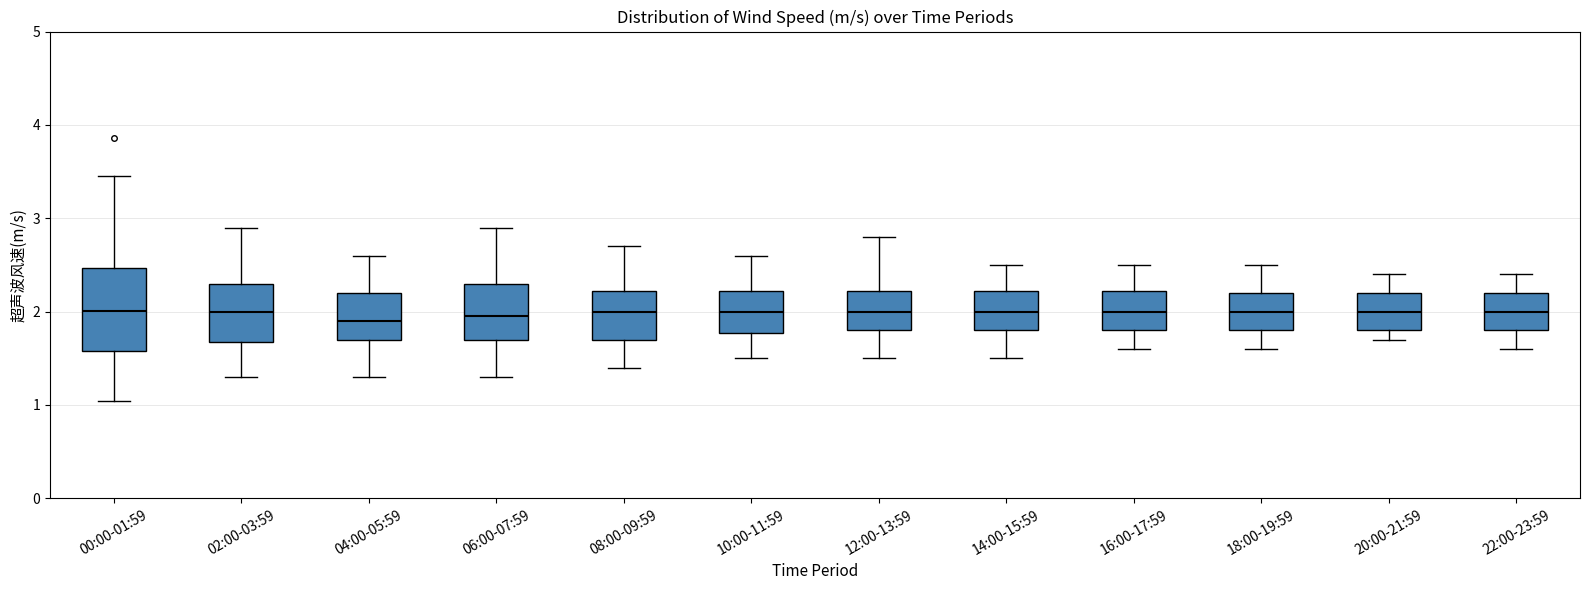

Comparing the boxes themselves (not the whiskers), which one is the tallest?

00:00-01:59